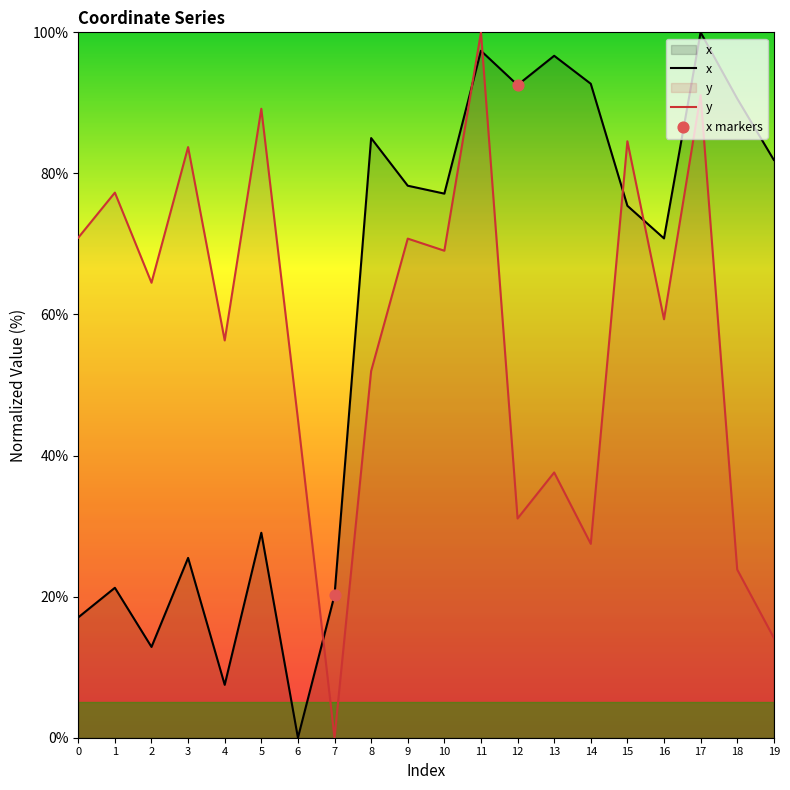

Is the value of x at 4 greater than the value of y at 0?

No